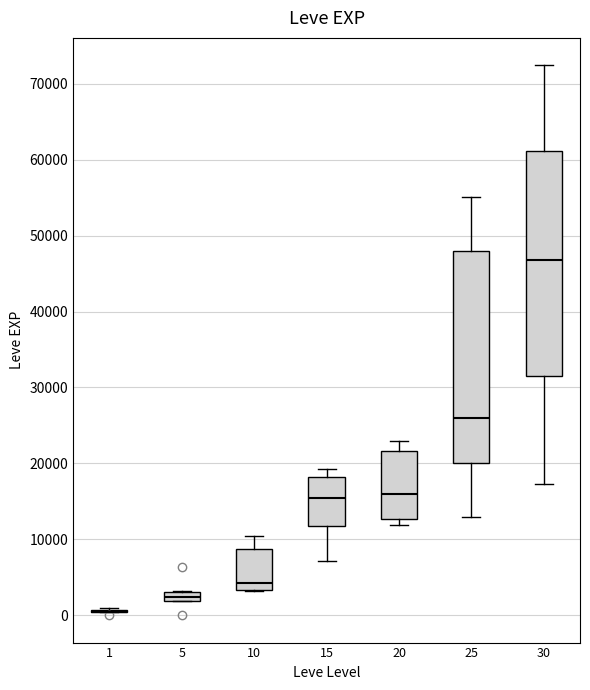

Comparing the boxes themselves (not the whiskers), which one is the tallest?

30